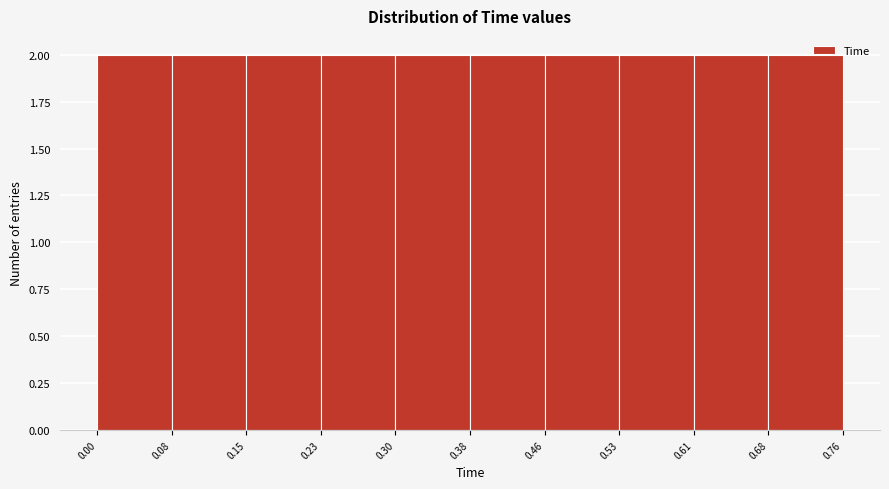

Reading left to right, transcribe this chart: for each bar, give the range it covers on the x-axis and its height. The values are not printed on the chart, so give them approximately, as read against the axis.

0.00 to 0.08: 2
0.08 to 0.15: 2
0.15 to 0.23: 2
0.23 to 0.30: 2
0.30 to 0.38: 2
0.38 to 0.46: 2
0.46 to 0.53: 2
0.53 to 0.61: 2
0.61 to 0.68: 2
0.68 to 0.76: 2